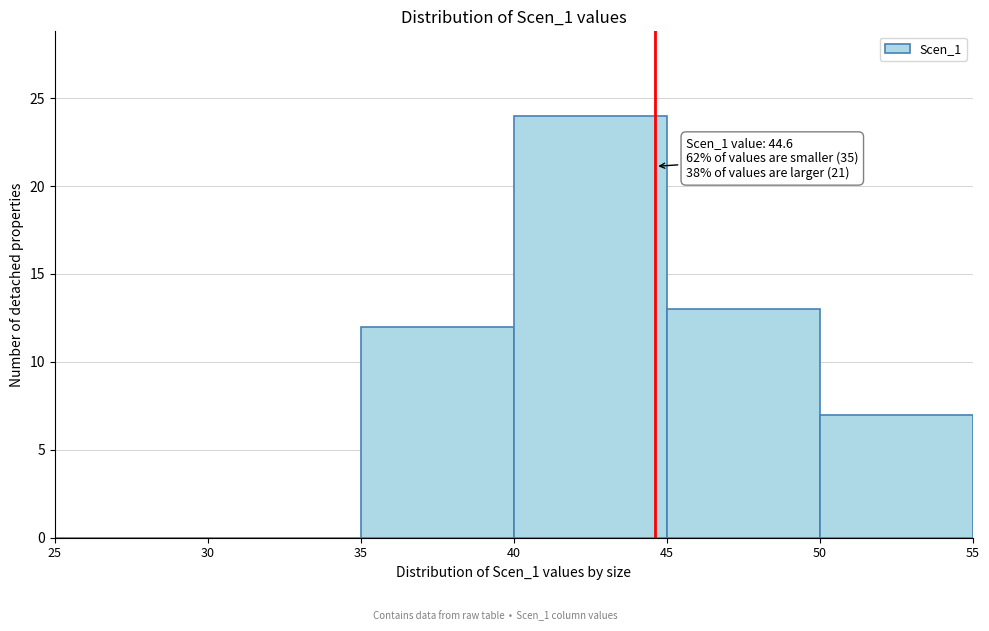

Which range on the x-axis has the tallest bar?

40 to 45